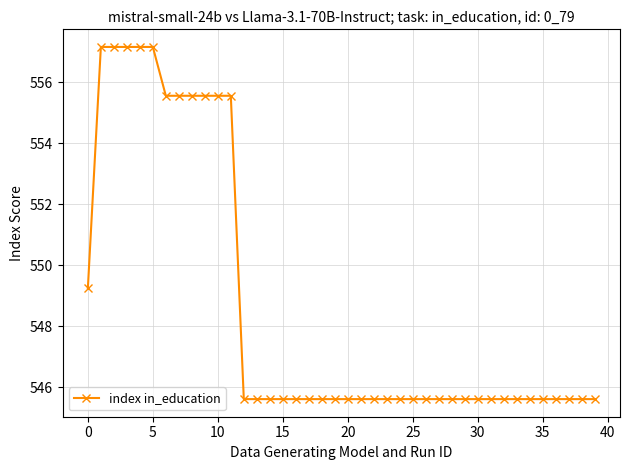

What is the value of the 24th point from the left?

545.6